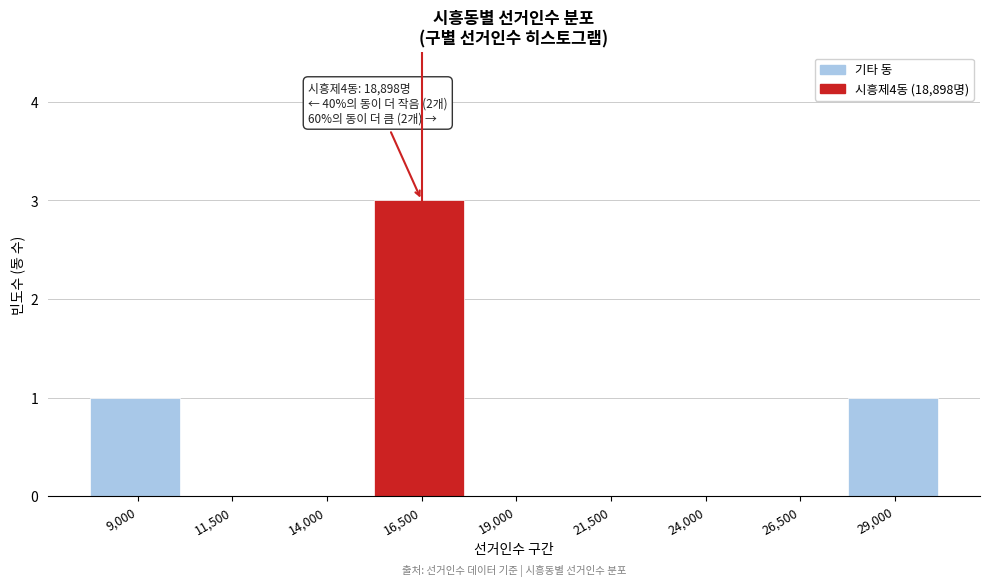

Reading left to right, transcribe all the data shown in this chart.

9,000=1	11,500=0	14,000=0	16,500=3	19,000=0	21,500=0	24,000=0	26,500=0	29,000=1